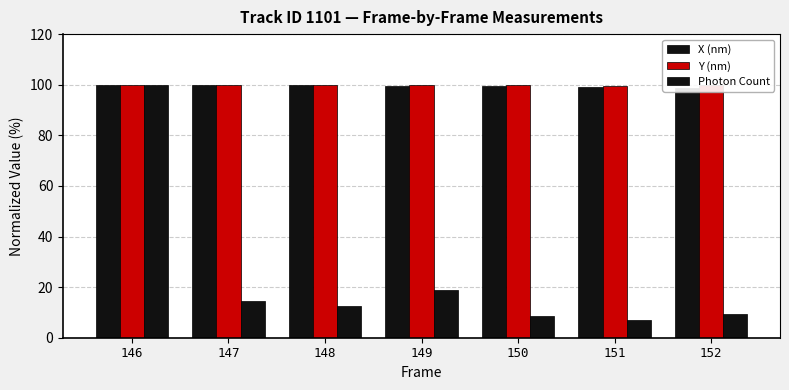

True or false: Photon Count has a value of 1.8 at 150.

False